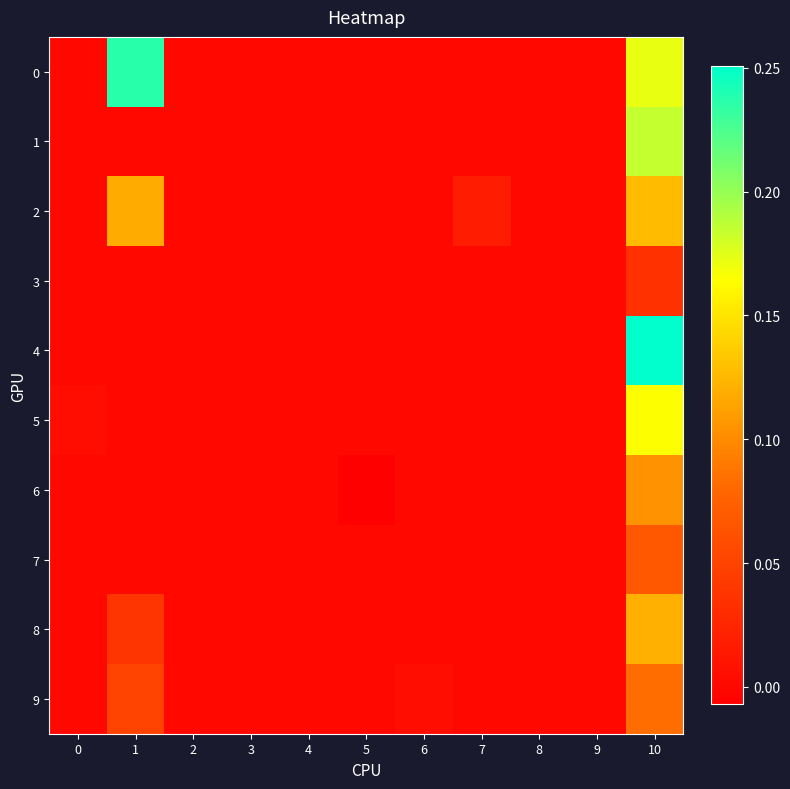

Between 5 and 9, which is larger?

5